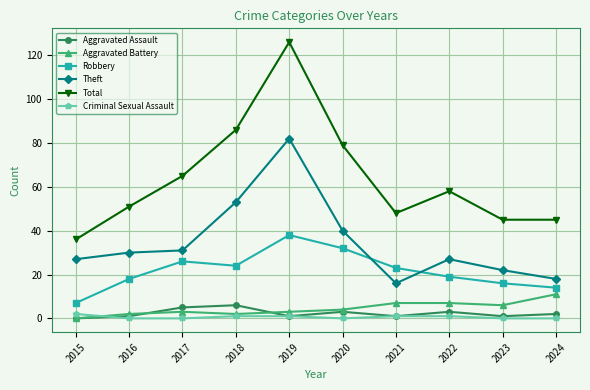

At how many categories does at least one series exceed 81?

2